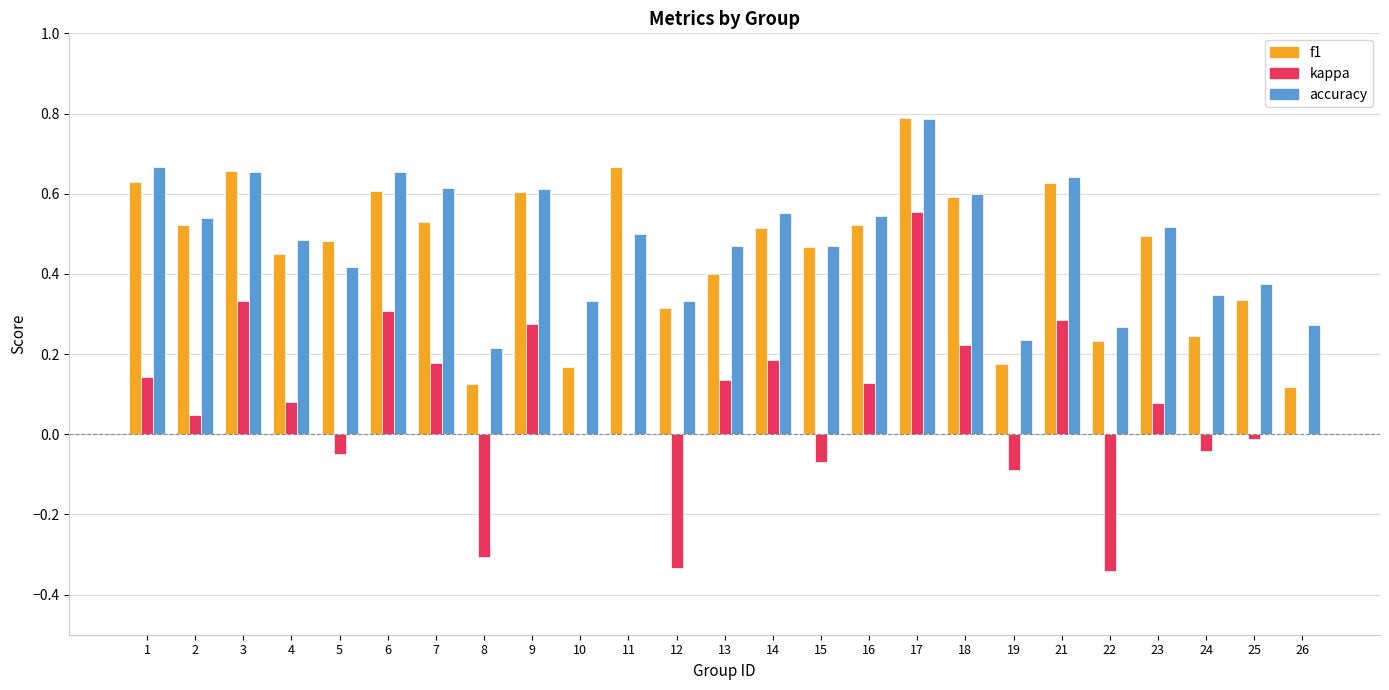

The value of f1 at 9 is 0.8. True or false?

False